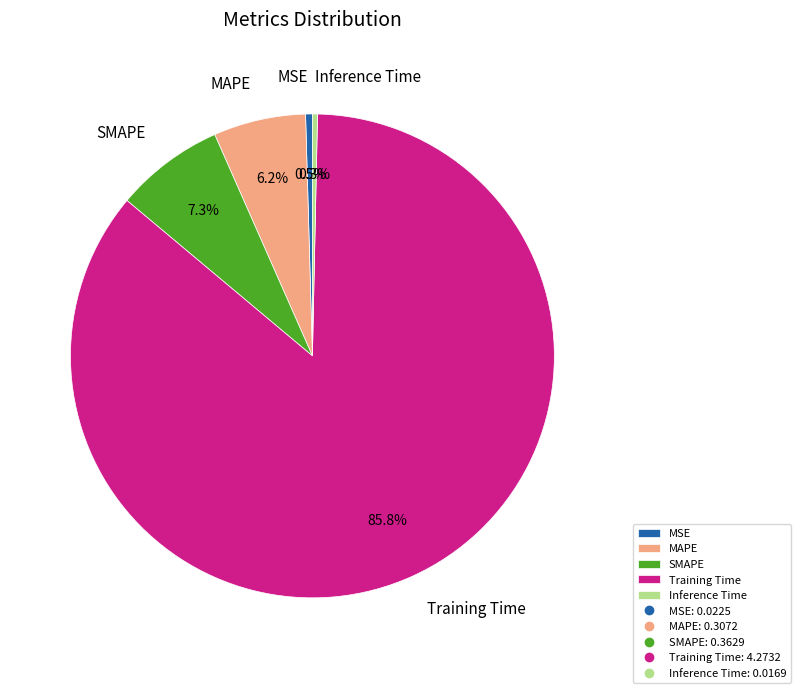

Which slice is the largest?

Training Time